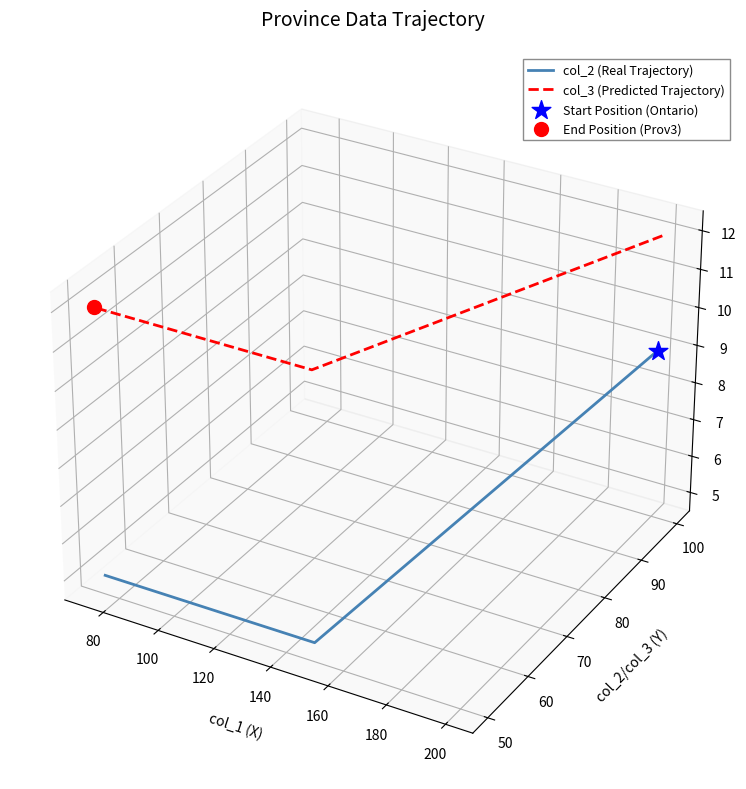

Which series has the largest total across all categories?

col_3 (Predicted Trajectory)